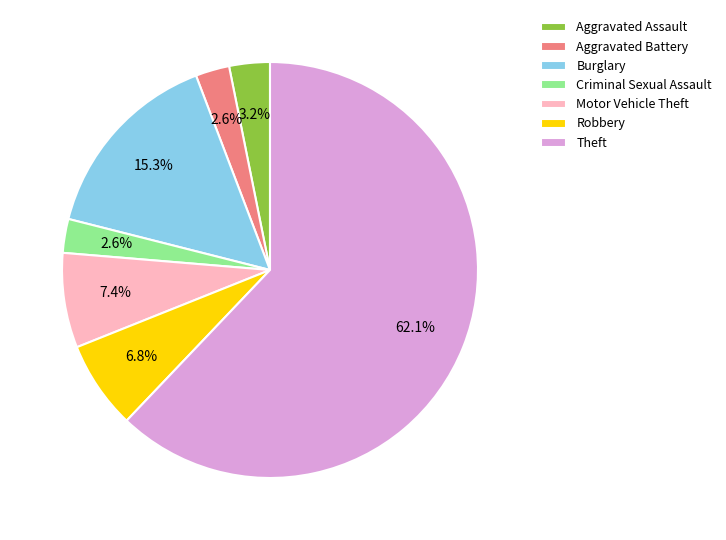

Between Aggravated Assault and Aggravated Battery, which is larger?

Aggravated Assault